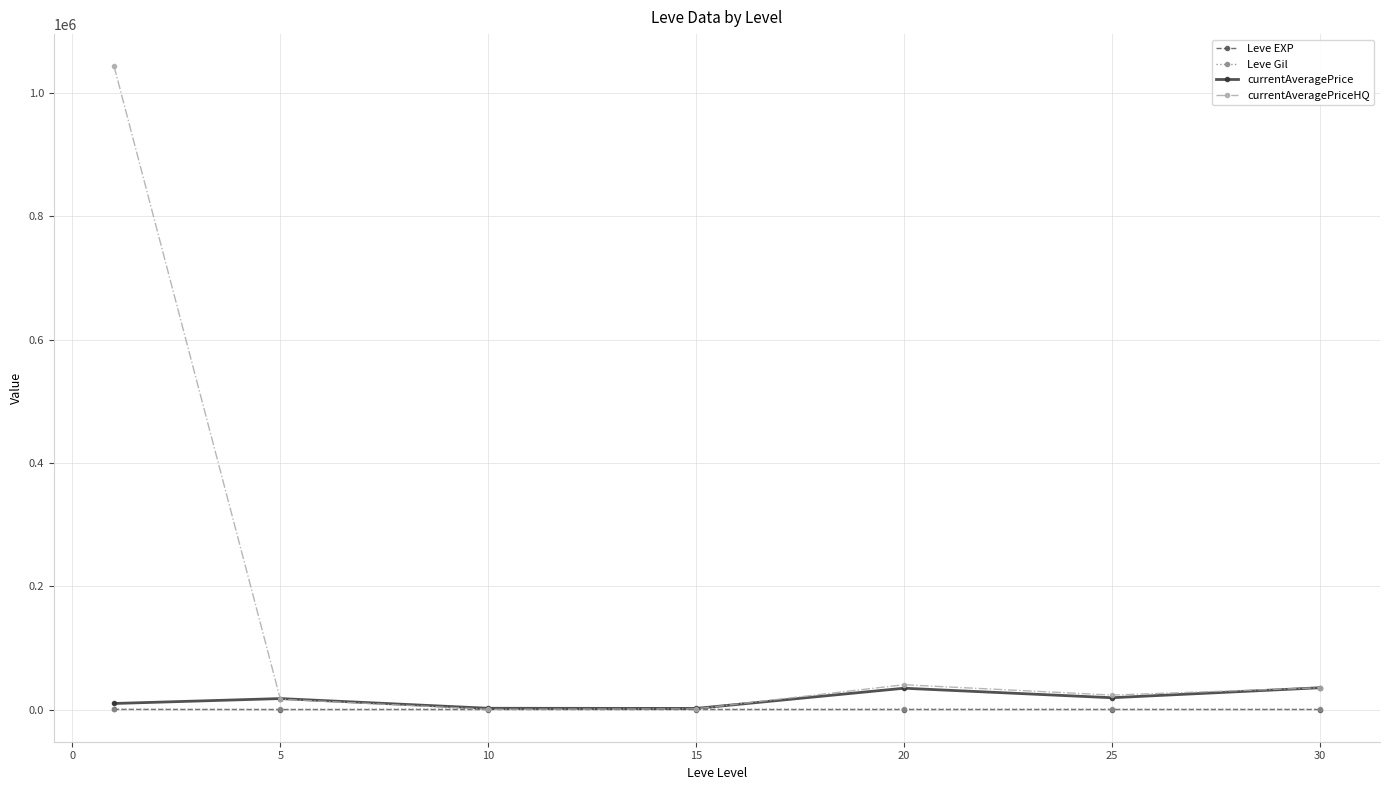

What is the value of the Leve Gil point at the 5th from the left?

720.0